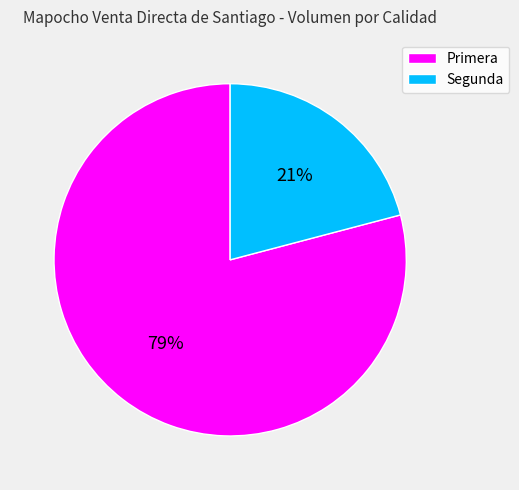

To the nearest percent, what is the difference between the largest and smallest slice percentages?

58%